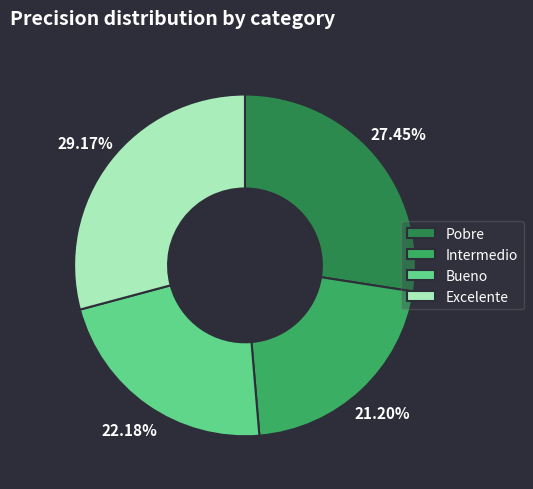

What is the largest slice in the pie chart?

Excelente